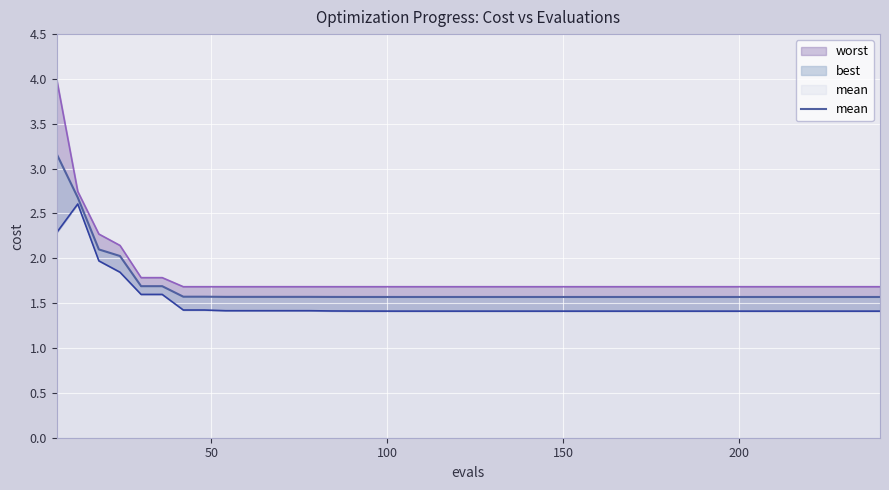

What is the sum of all values?

66.7